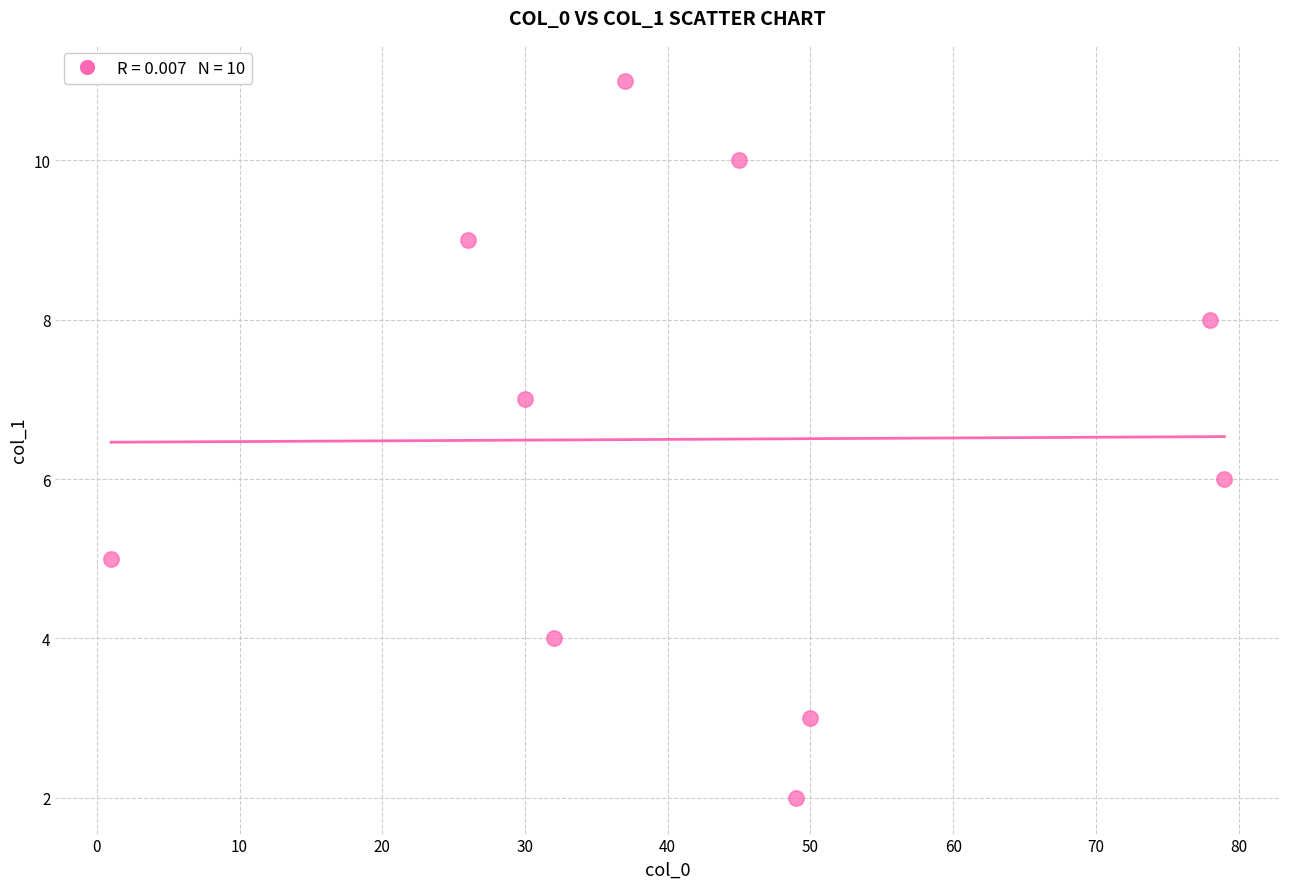

What is the average X value?

43